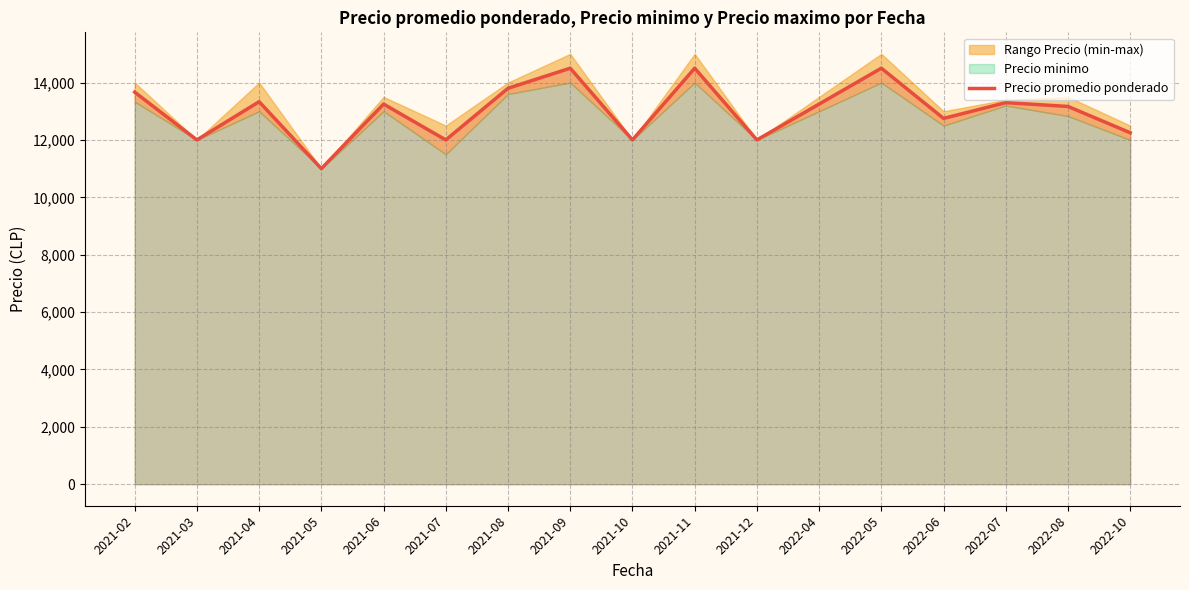

What is the average value?

13015.7